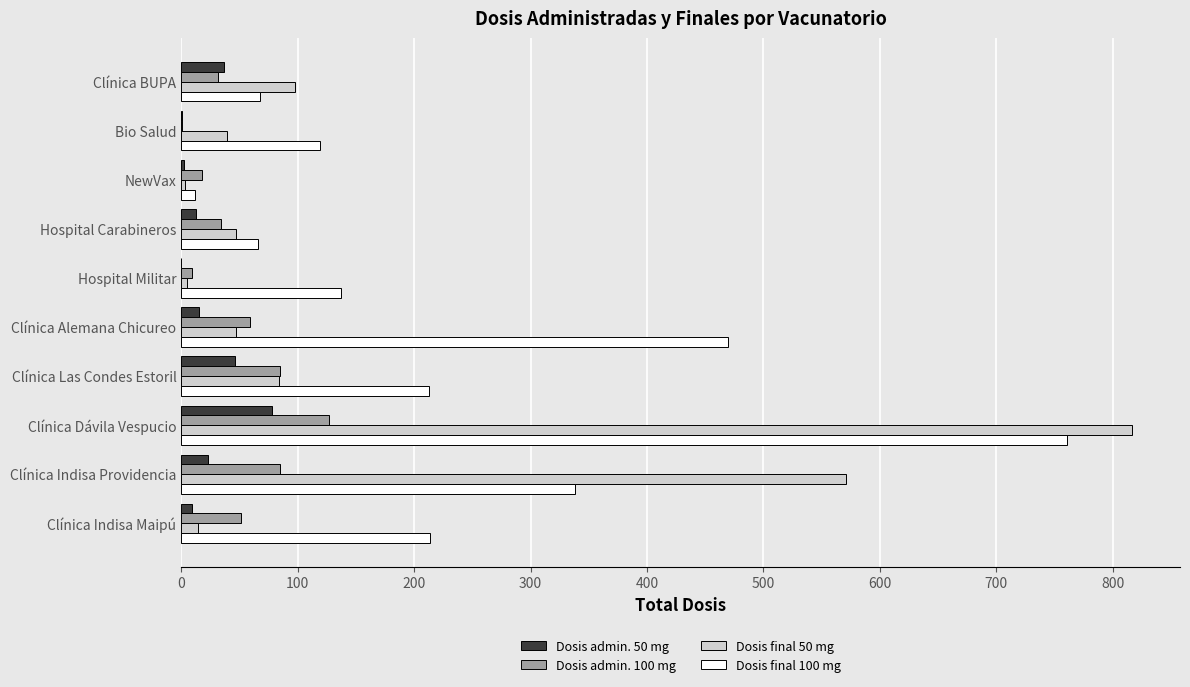

The Dosis final 100 mg series shows 31 at Clínica BUPA. True or false?

False